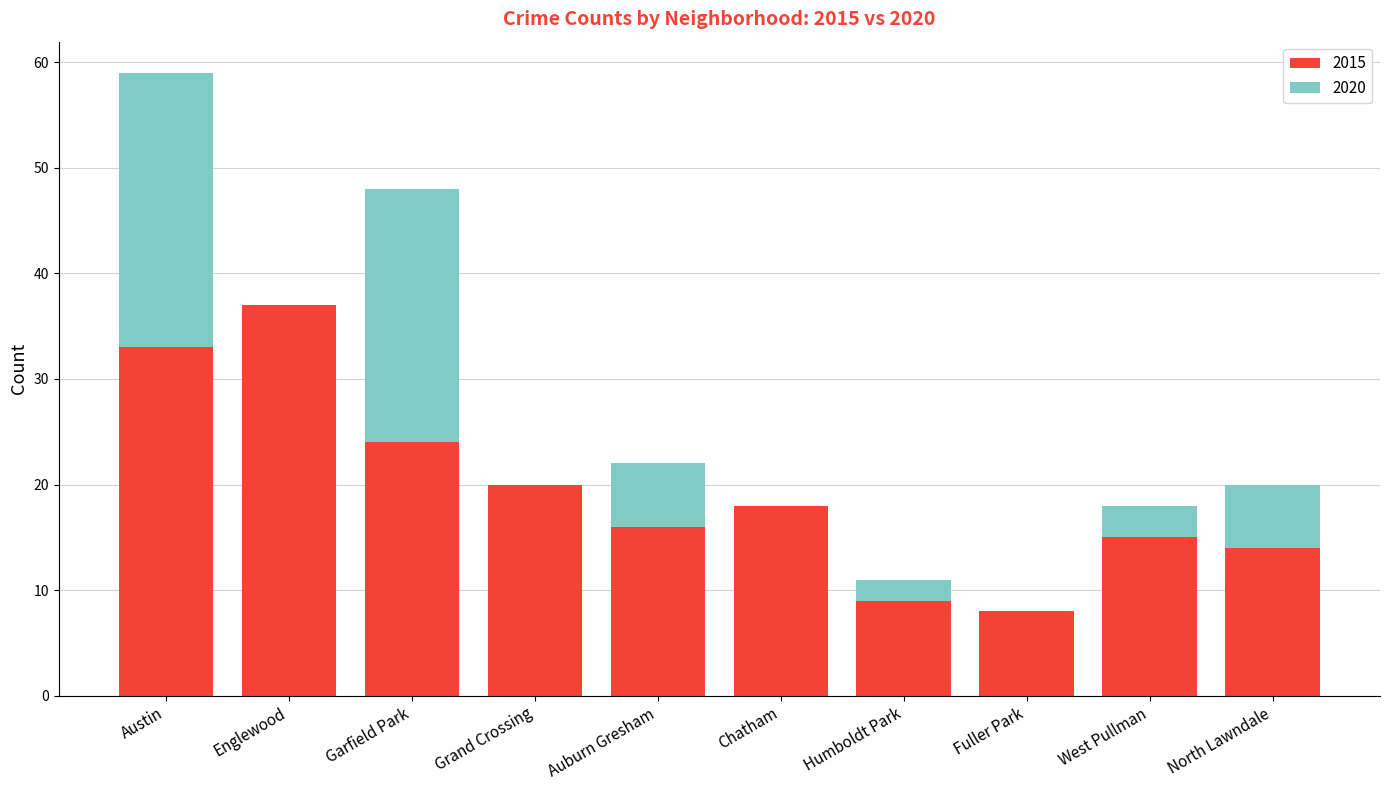

The 2015 series shows 33 at Austin. True or false?

True